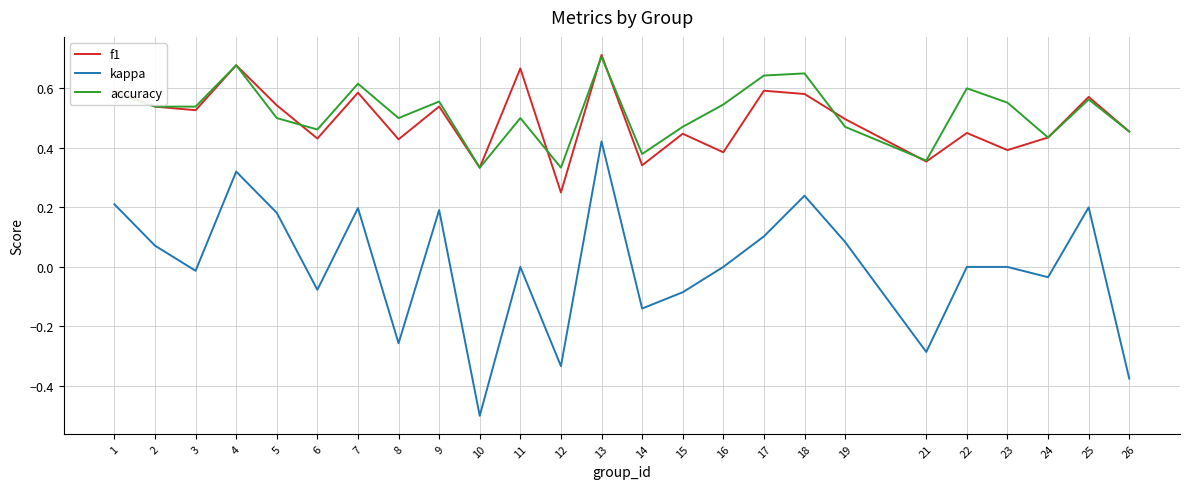

Which series has the largest range (max minus min)?

kappa